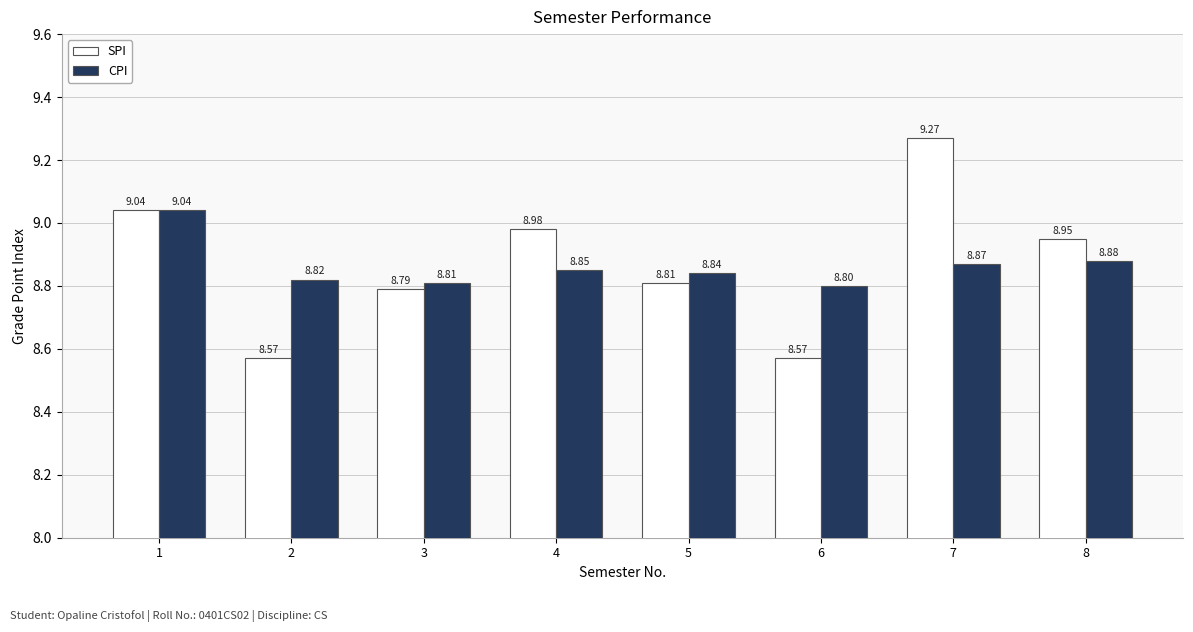

What is the lowest value of the SPI series?

8.6